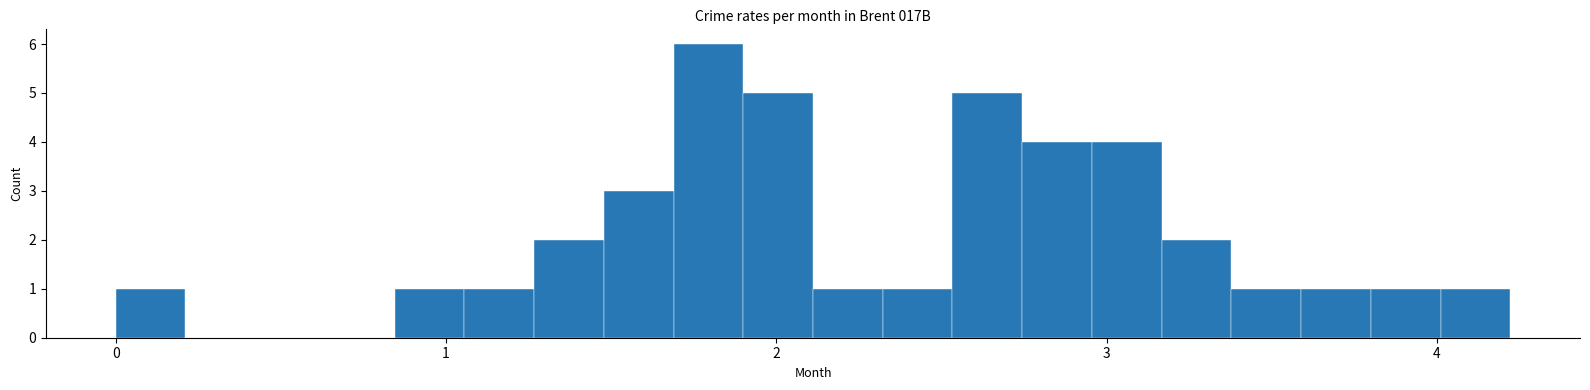

Around what value on the x-axis is the tallest bar? Give the approximate position of its centre, as read against the axis.

1.8